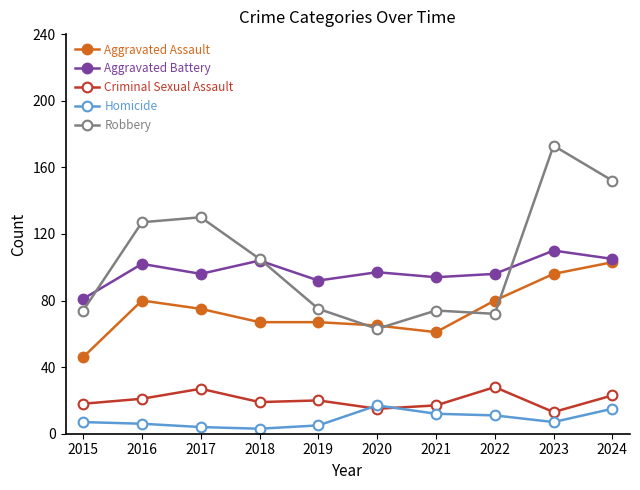

Where is the first local minimum for Aggravated Battery?

2017